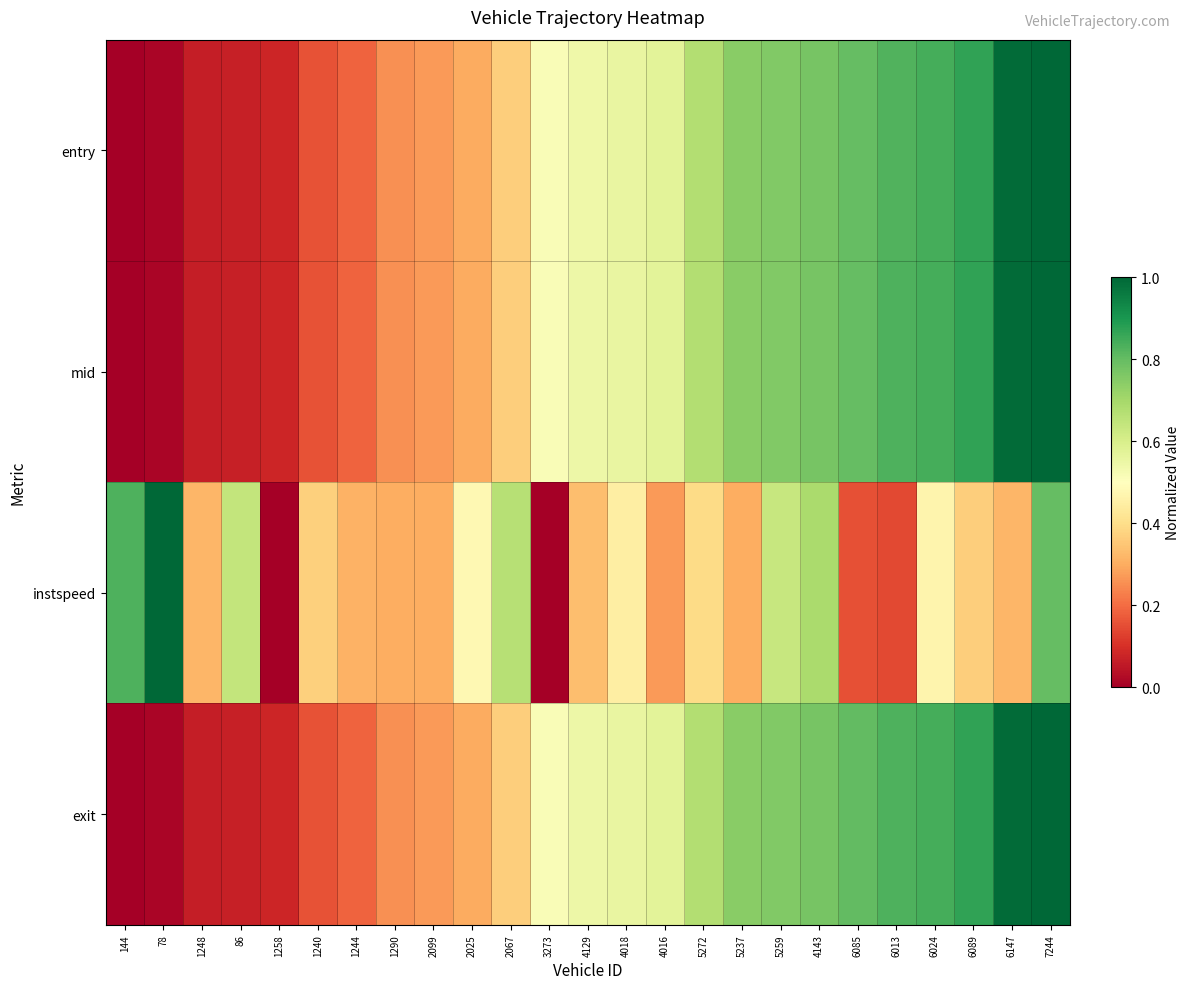

At which category is the sum across all series the highest?

7244